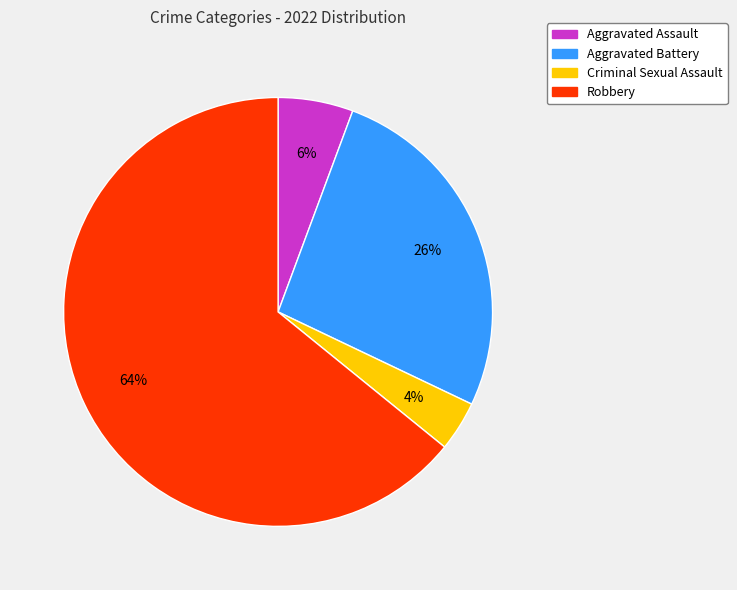

To the nearest percent, what portion does Robbery represent?

64%